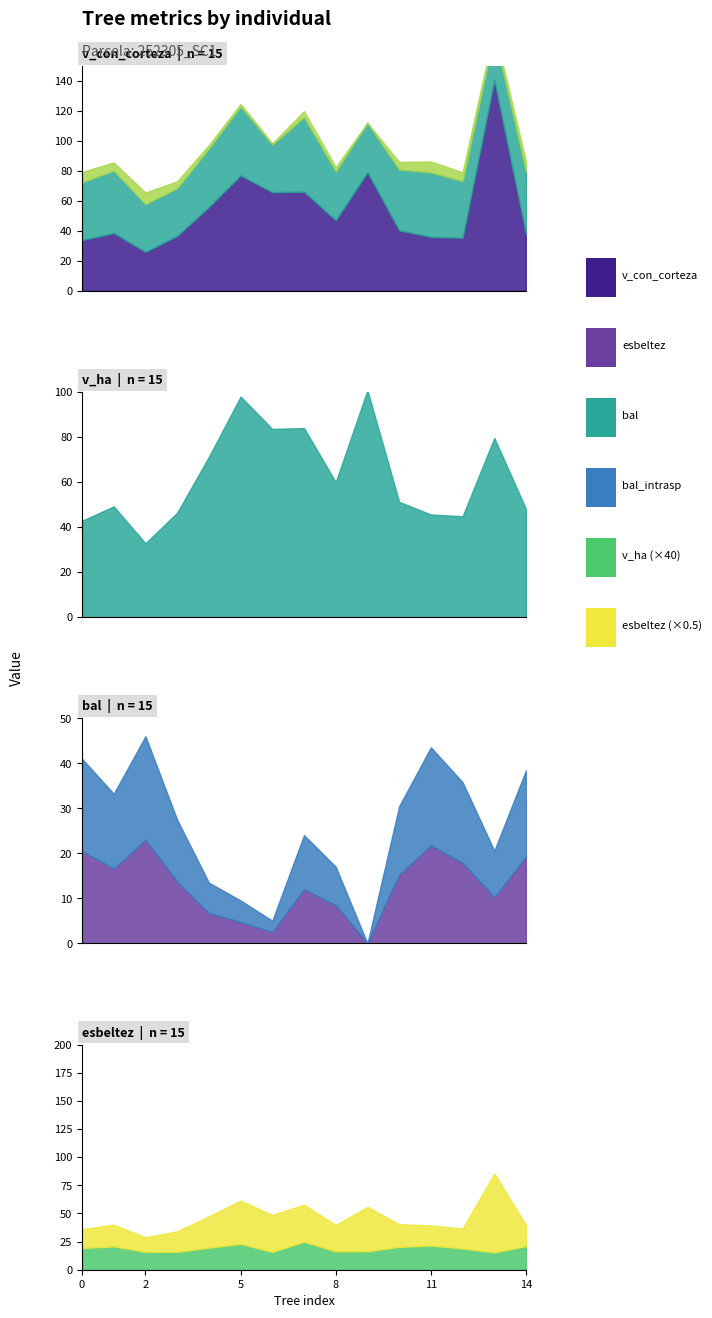

What is the average value of the v_con_corteza series?

54.3